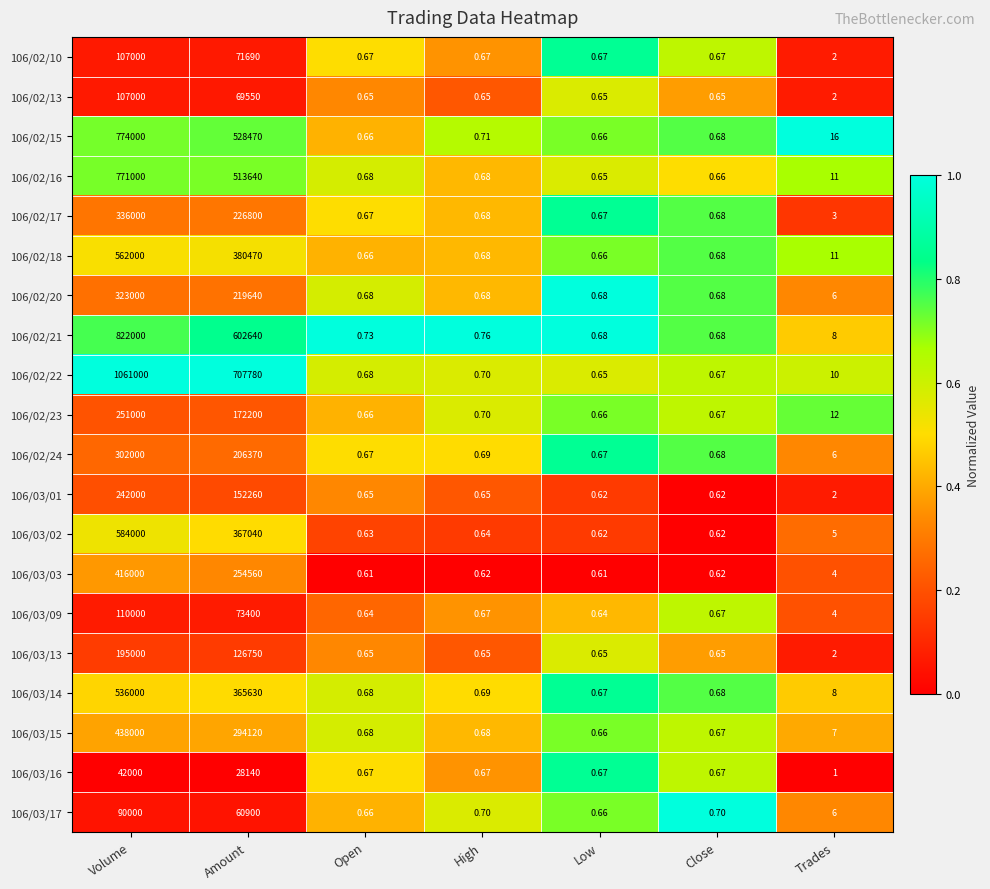

Which series has the widest spread of values?

106/02/22